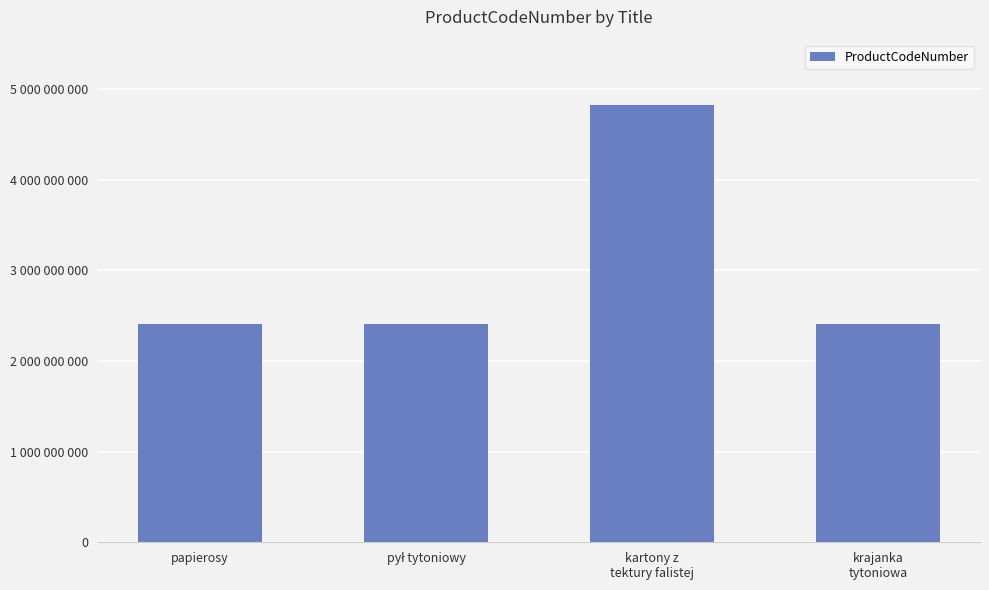

Where is the data nearest to the value 3610200000?

krajanka
tytoniowa